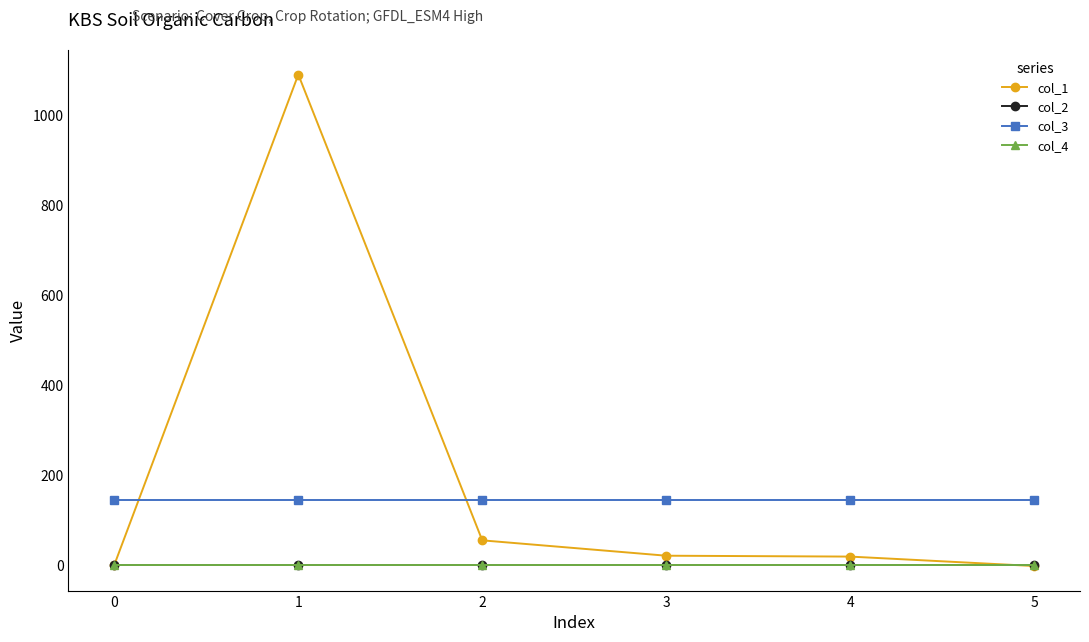

The value of col_3 at 2 is 199.9. True or false?

False